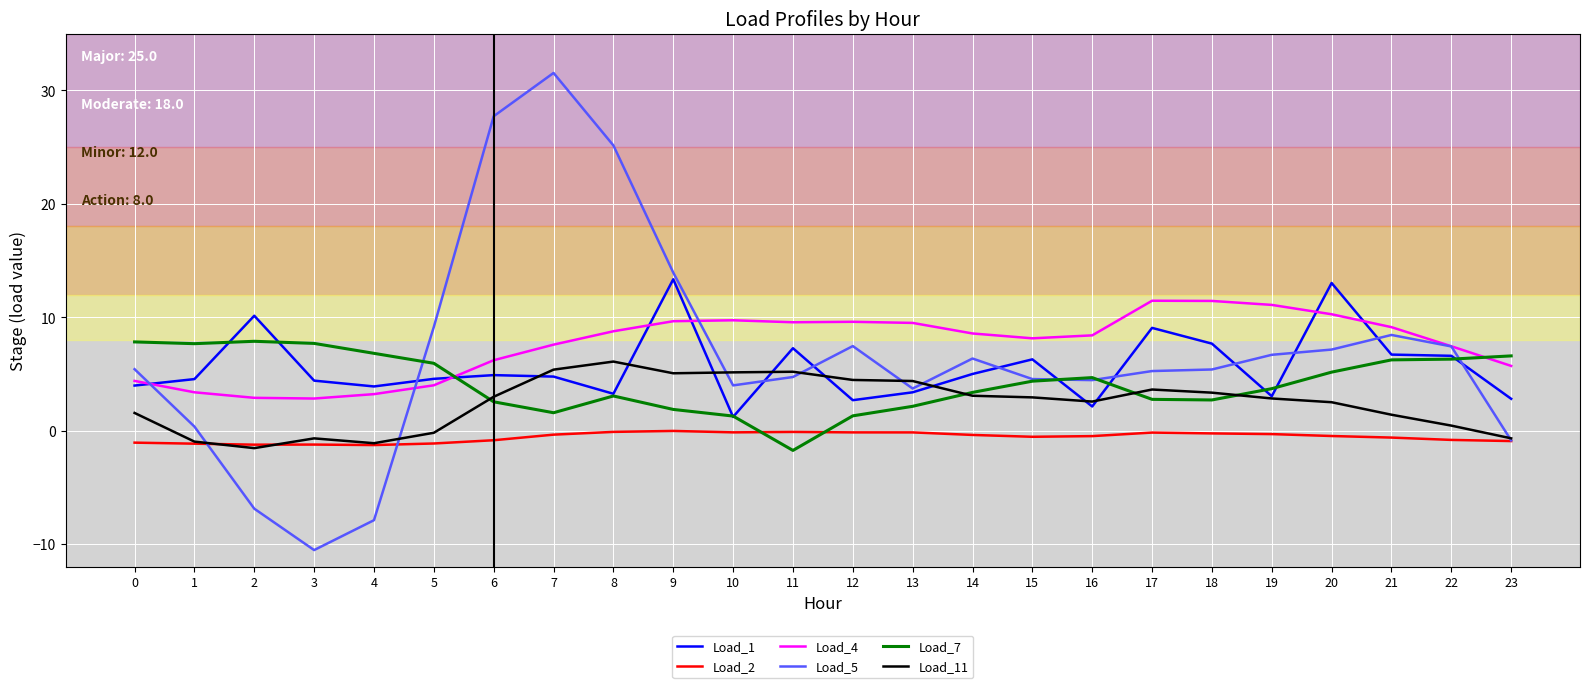

What is the difference between the second highest and minimum values in the Load_11 series?

6.9